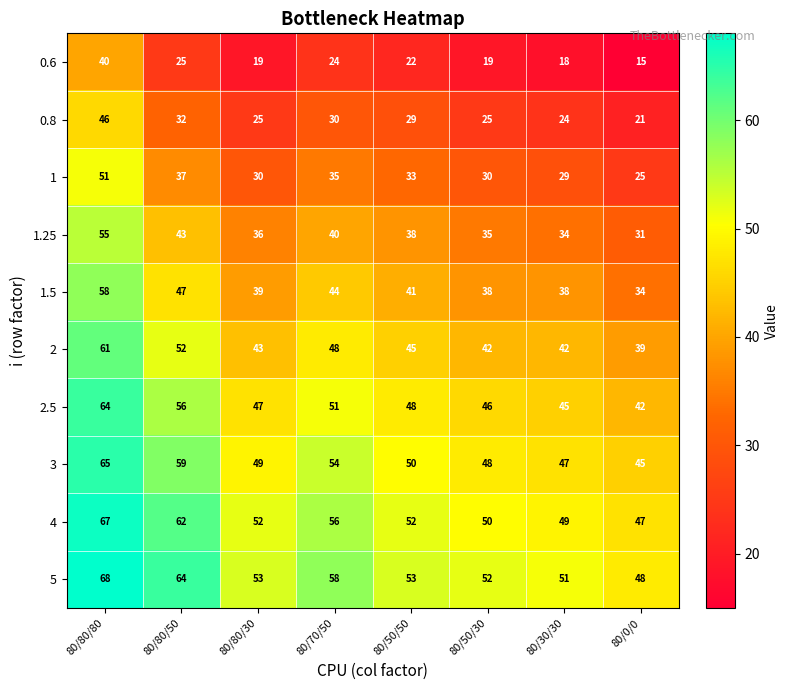

Which series changed the most between 80/80/80 and 80/80/50?

0.6